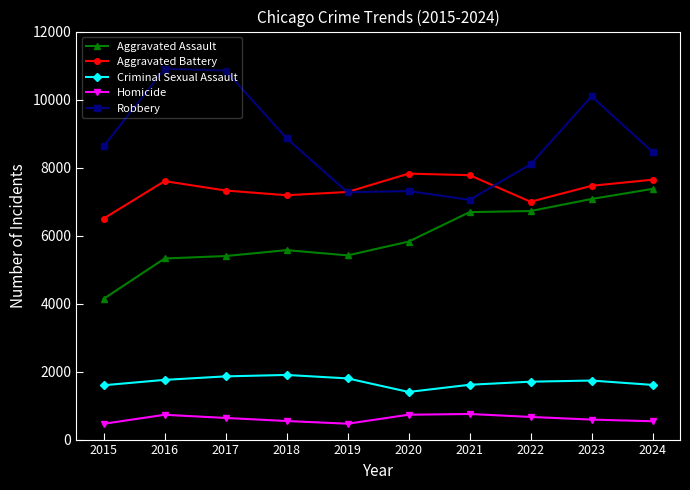

What is the minimum value shown in the chart?

465